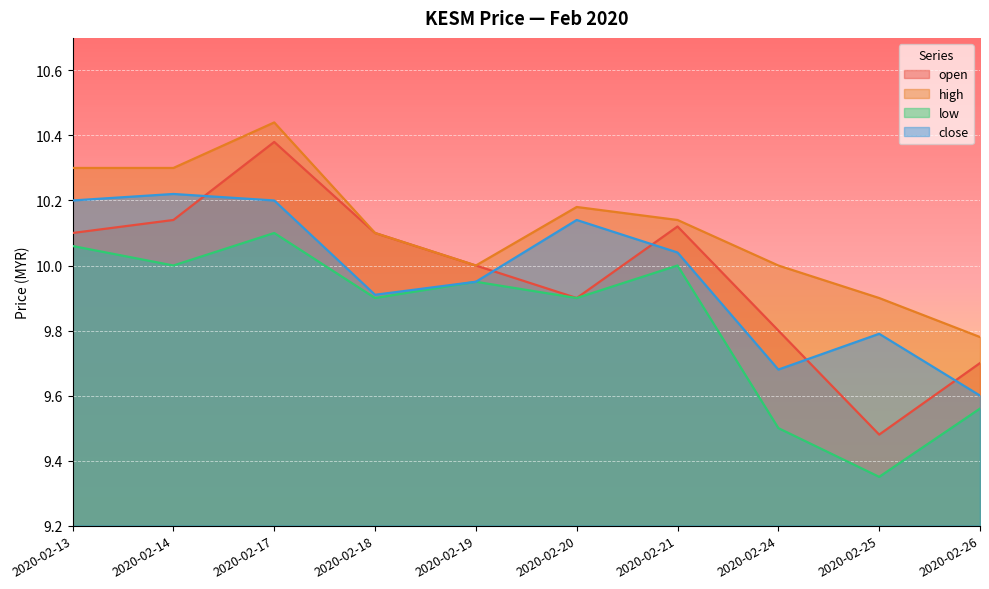

At how many categories does at least one series exceed 10?

6